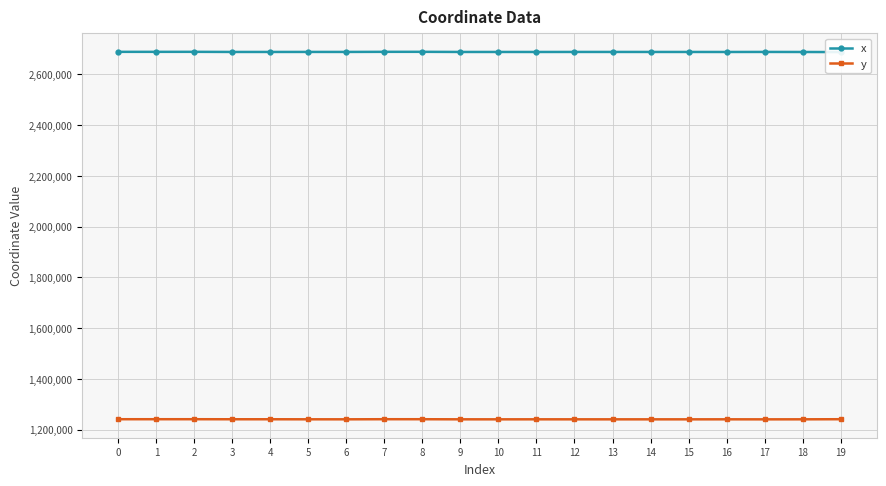

In y, how many points are higher than both neighbors (excluding endpoints)?

5